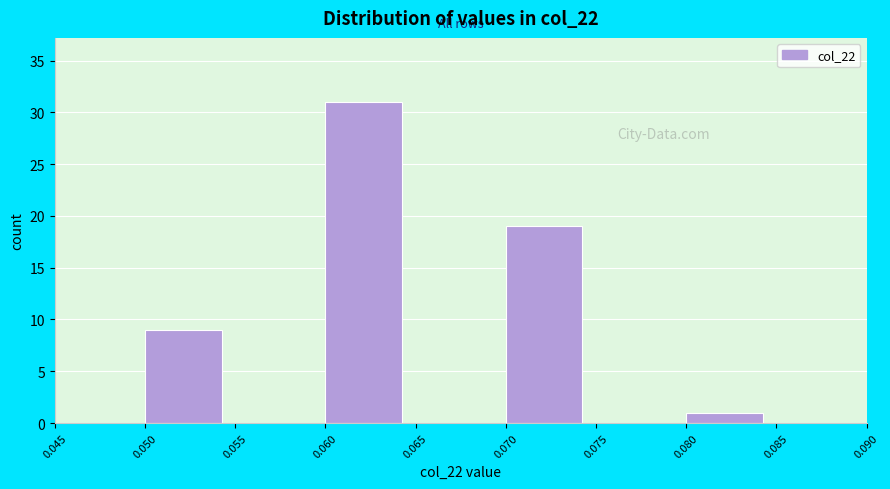

Reading left to right, list every bar in this chart as the range it spans on the x-axis followed by its height. The values are not printed on the chart, so give them approximately, as read against the axis.

0.045 to 0.050: 0
0.050 to 0.055: 9
0.055 to 0.060: 0
0.060 to 0.065: 31
0.065 to 0.070: 0
0.070 to 0.075: 19
0.075 to 0.080: 0
0.080 to 0.085: 1
0.085 to 0.090: 0